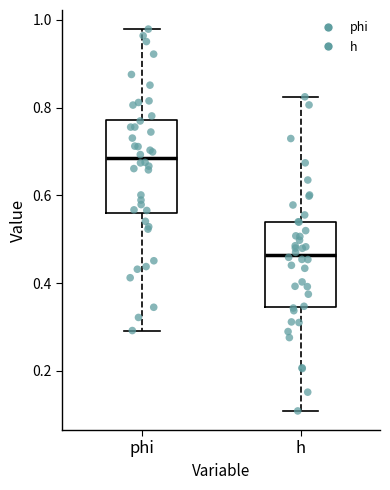

Which box's median line is the highest?

phi